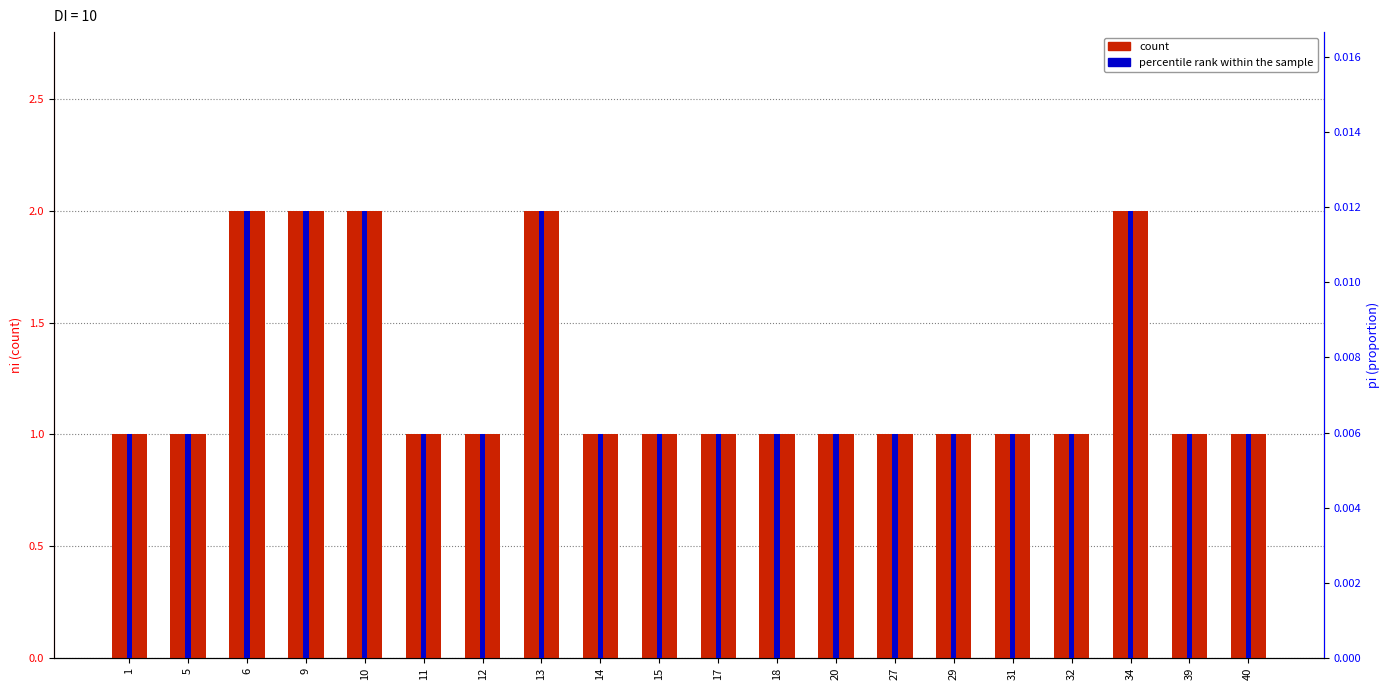

Which series changed the most between 10 and 15?

count